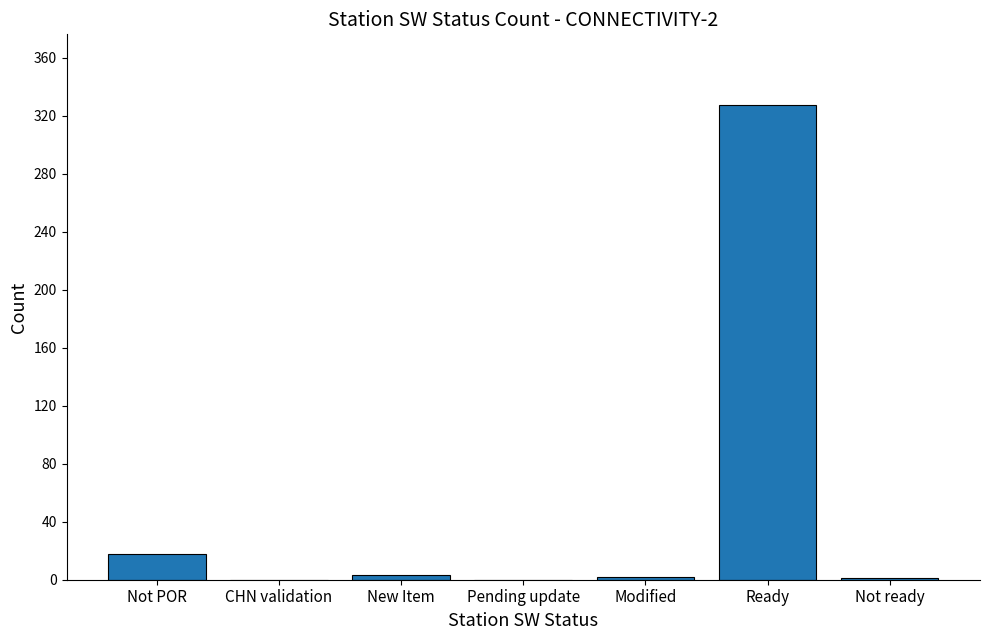

Count the number of categories in the chart.

7